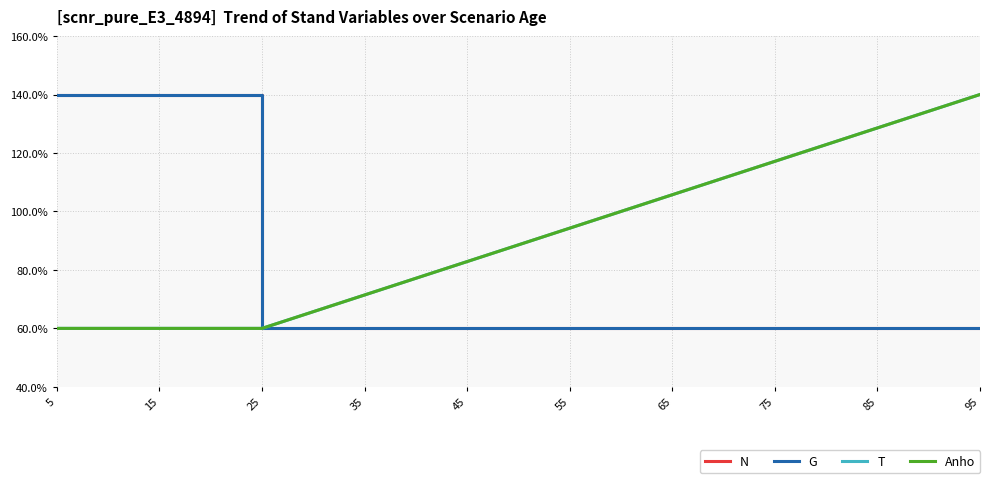

What is the average value of the T series?

0.9